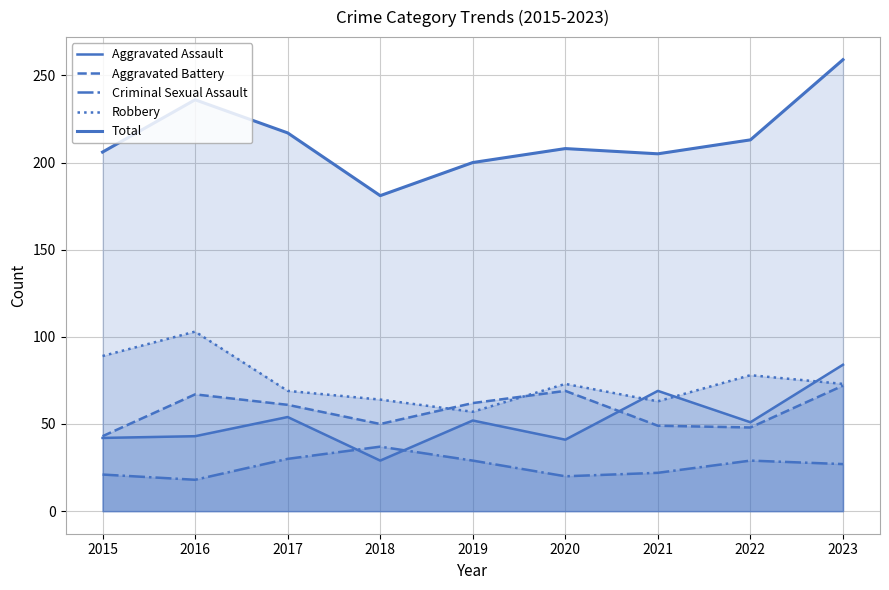

What is the sum of the Aggravated Assault values at 2019 and 2016?

95